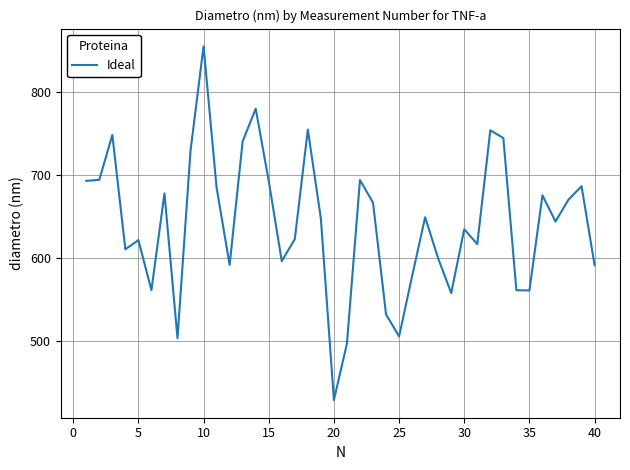

What is the minimum value shown in the chart?

428.9